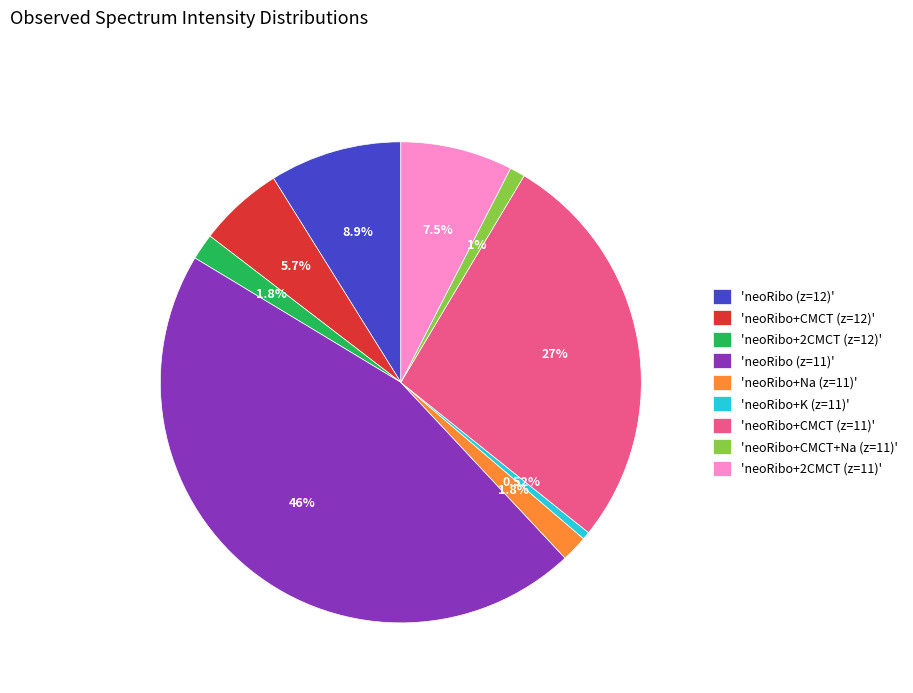

Does any single category account for the majority?

No